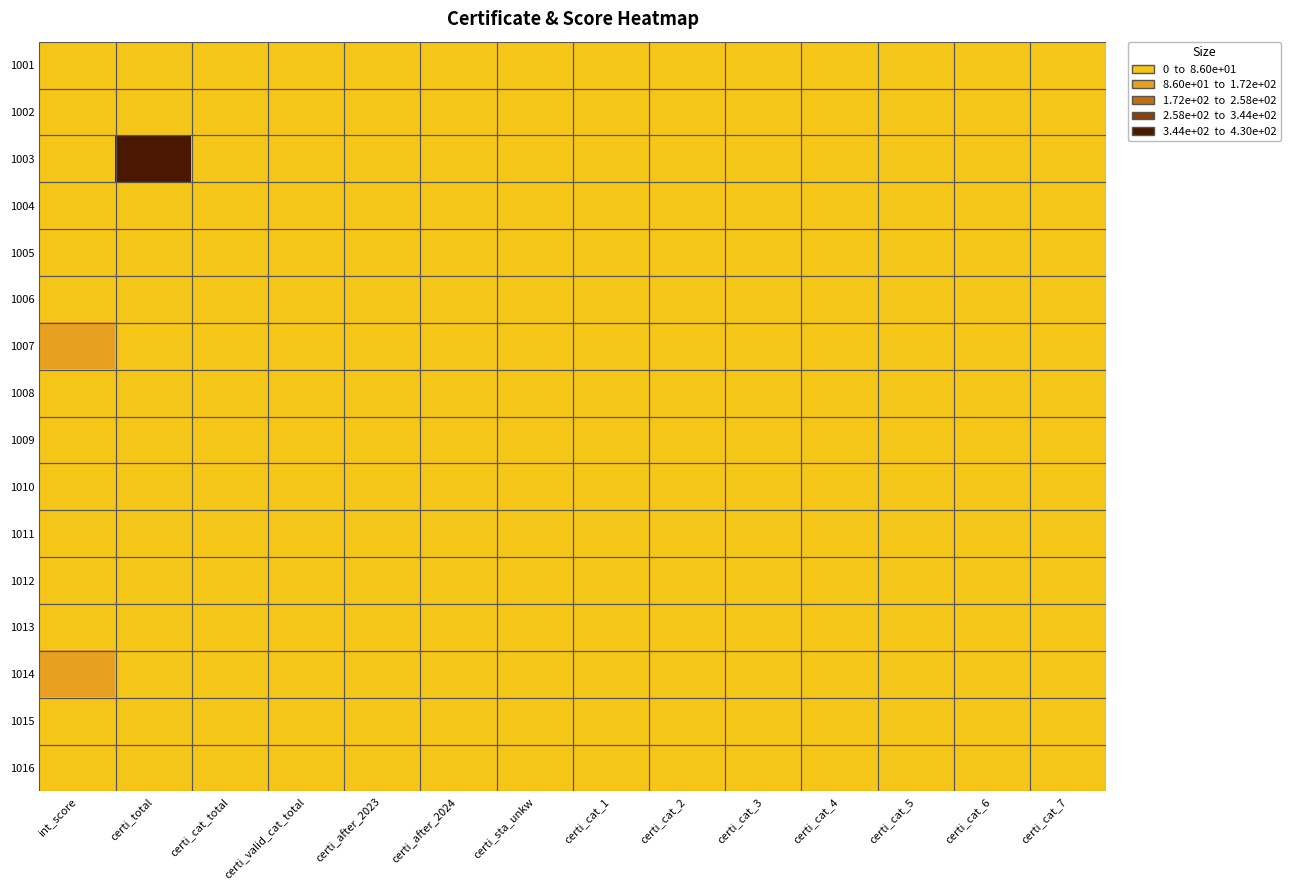

At which category is the sum across all series the highest?

int_score